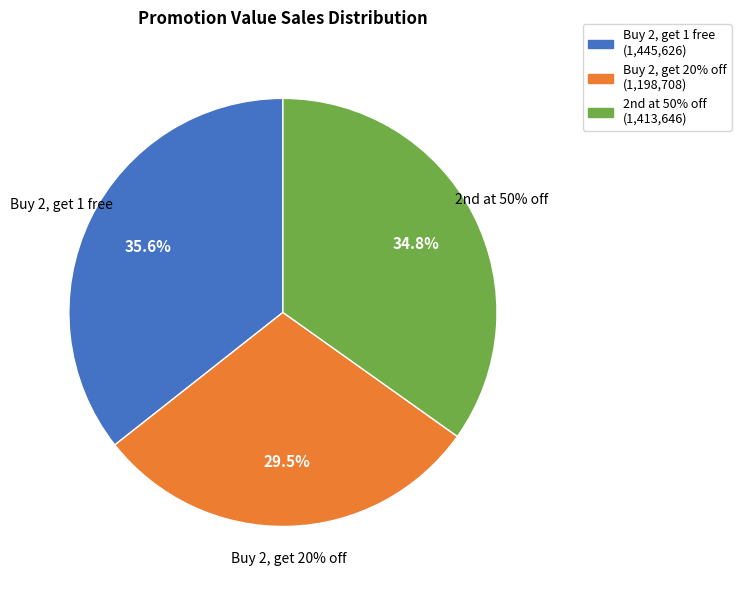

To the nearest percent, what percentage of the pie is Buy 2, get 20% off?

30%